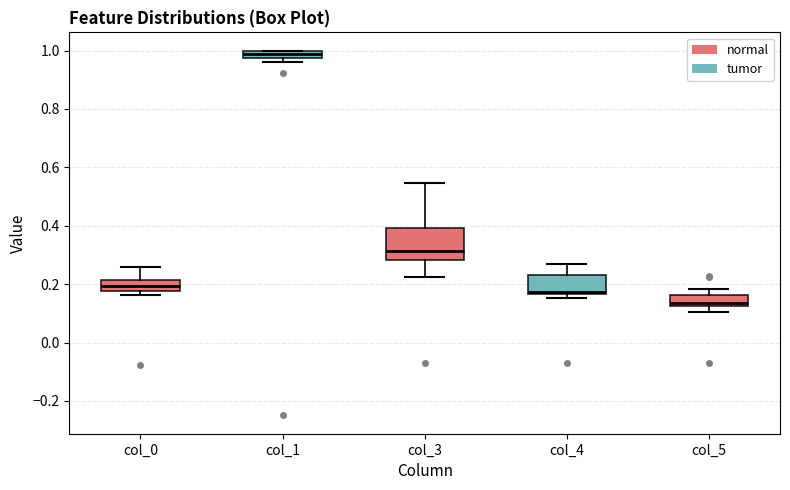

Which box is the tallest, from its lower edge to its upper edge?

col_3